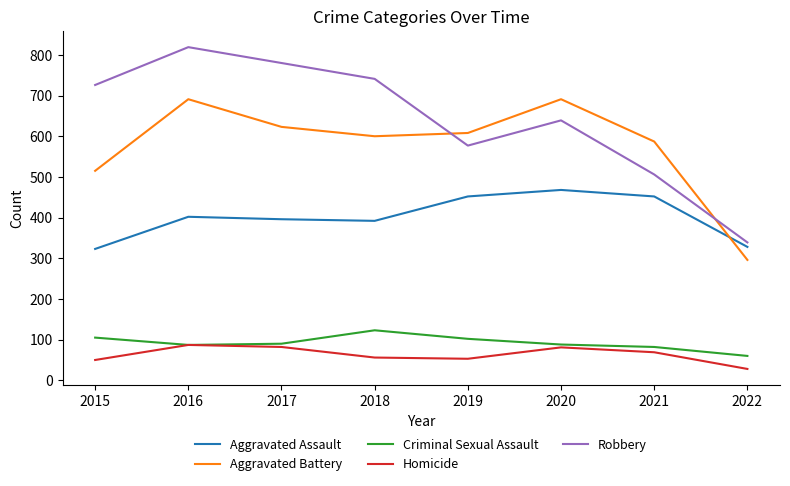

Between 2017 and 2022, which series saw the biggest shift?

Robbery